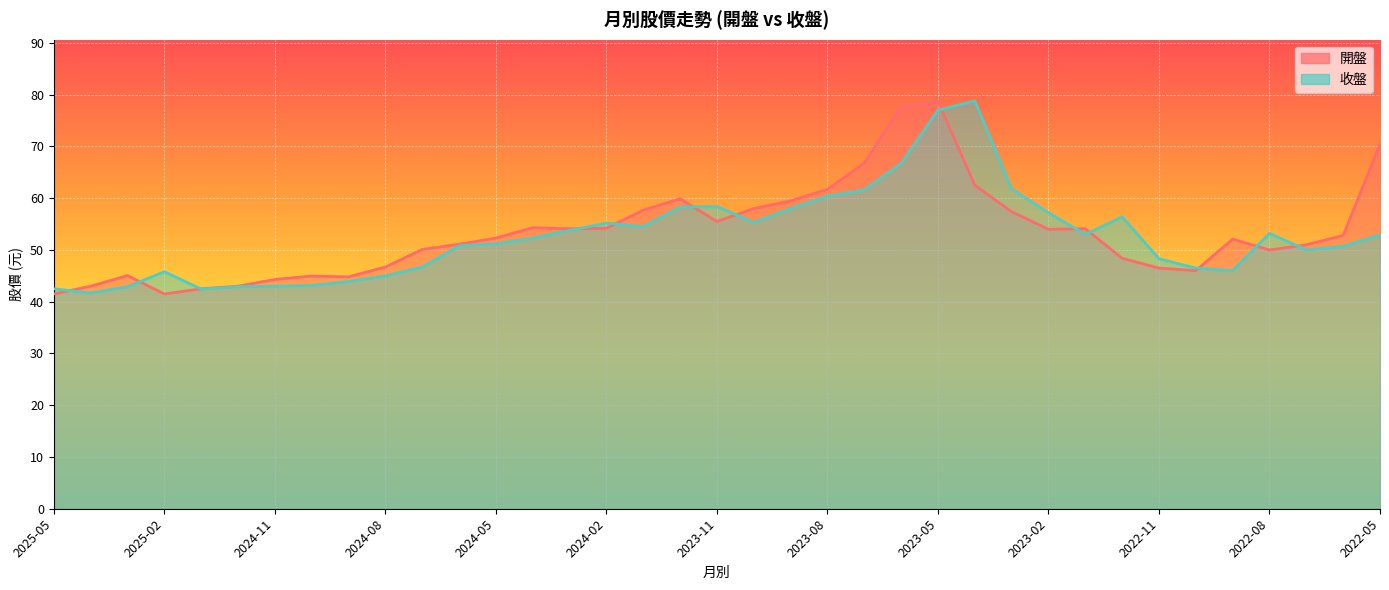

Count the number of categories in the chart.

37